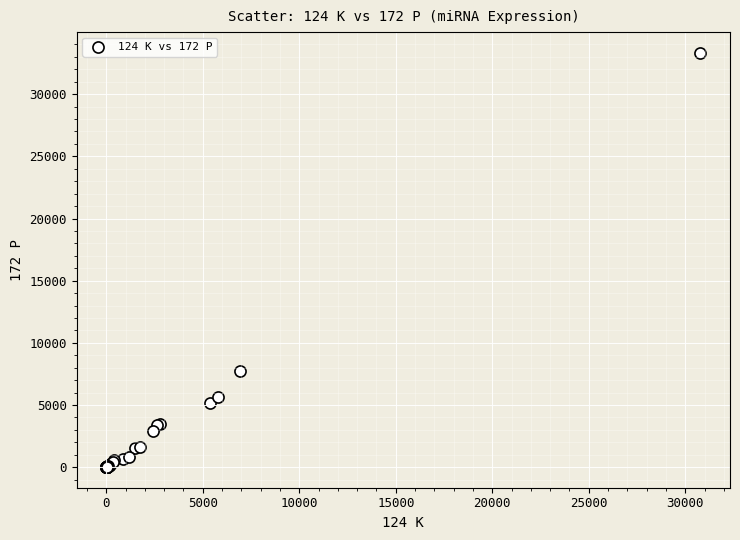

What Y value in the scatter plot is closest to 16668?

7729